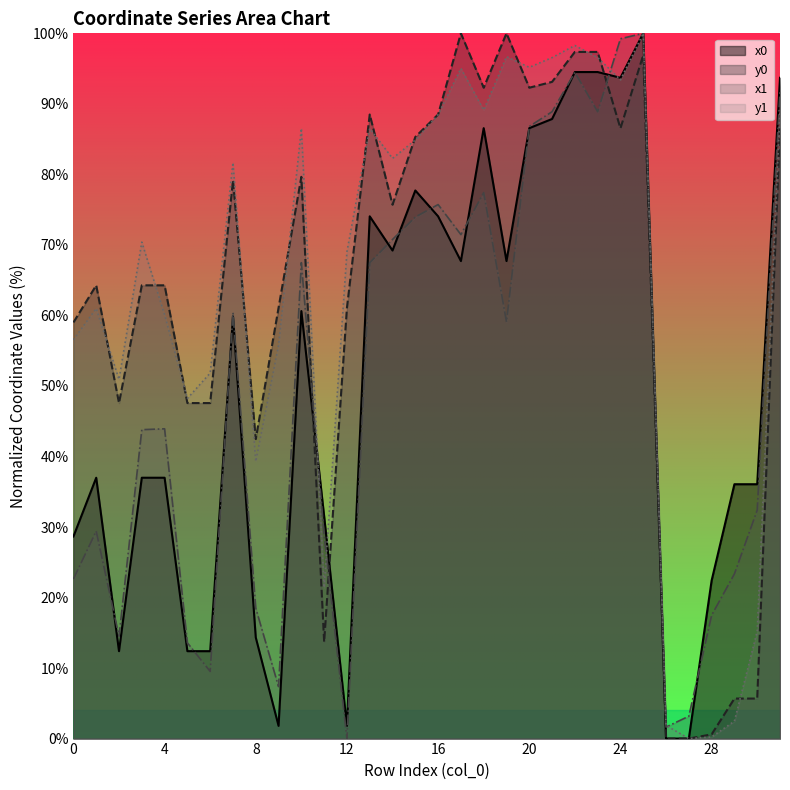

How many distinct data groups are displayed?

4